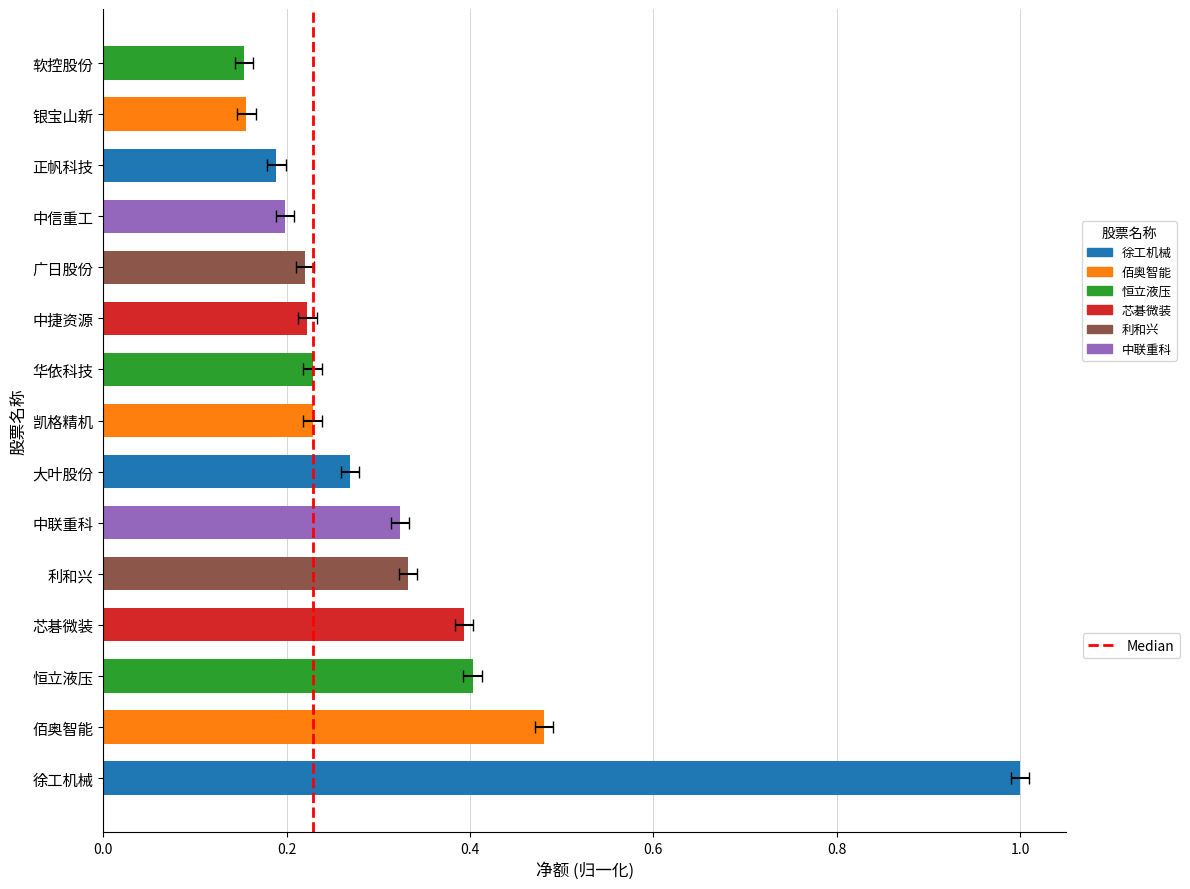

Are the bars horizontal?

Yes